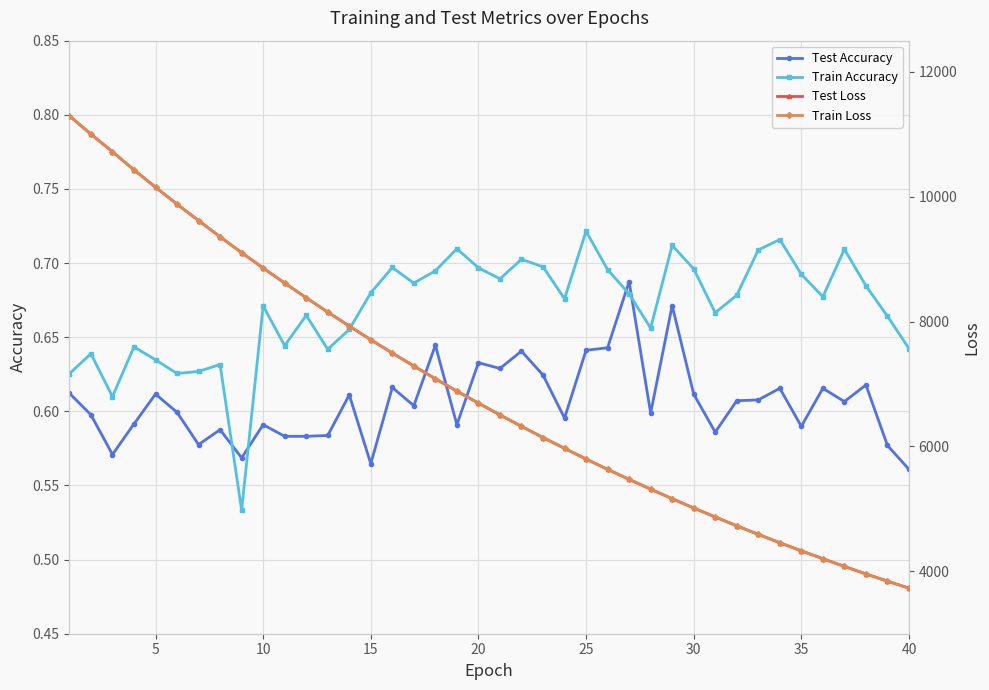

Count the Train Accuracy values in the range 0 to 1.

40